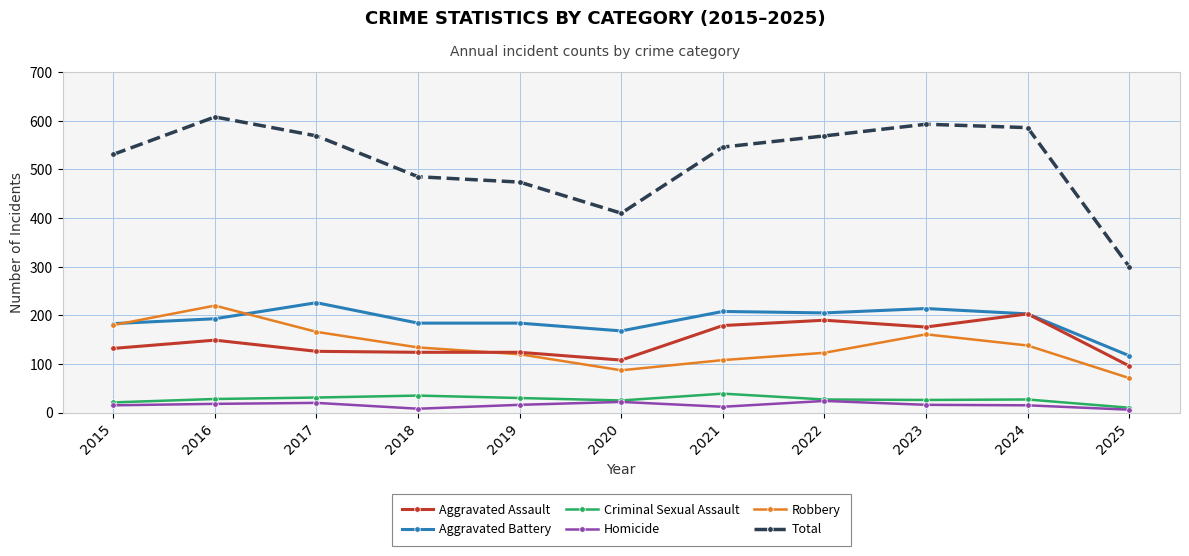

The value of Aggravated Assault at 2016 is 149. True or false?

True